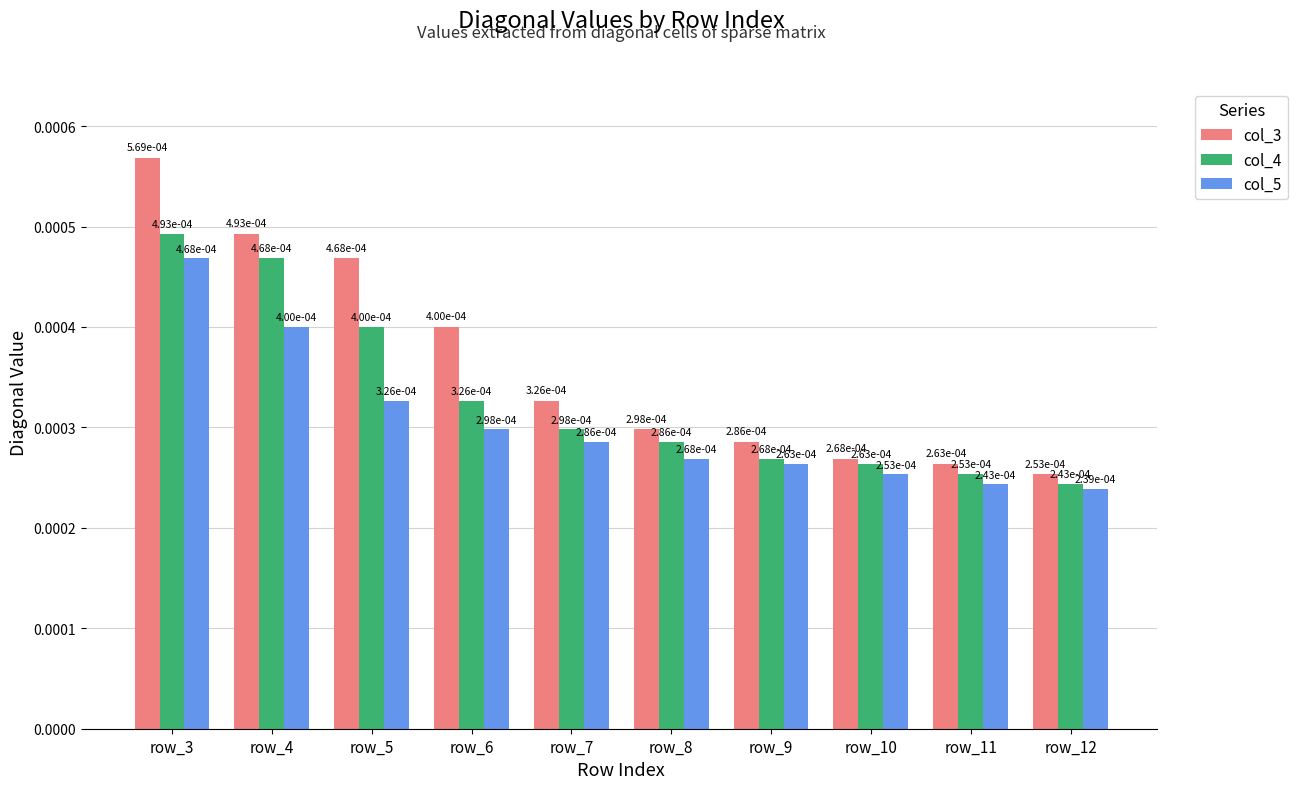

At how many categories does at least one series exceed 0?

10